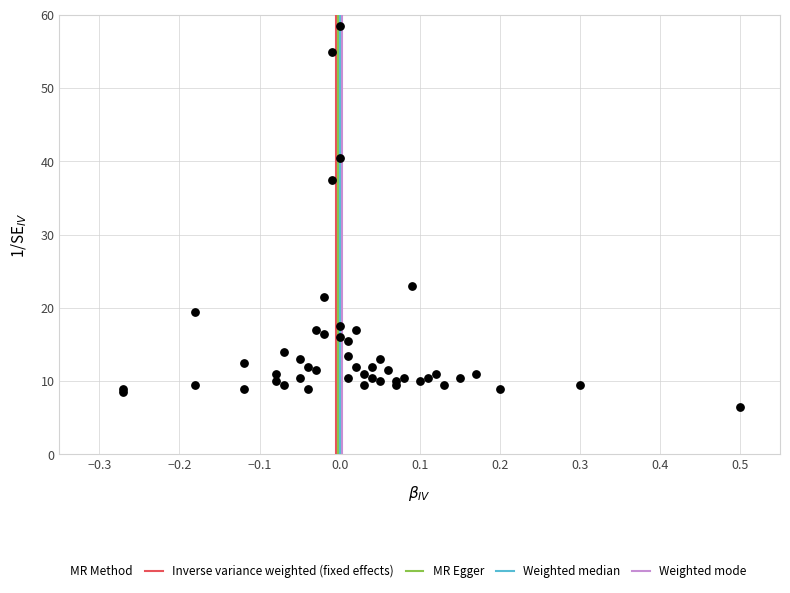

What Y value in the scatter plot is closest to 32?

37.5